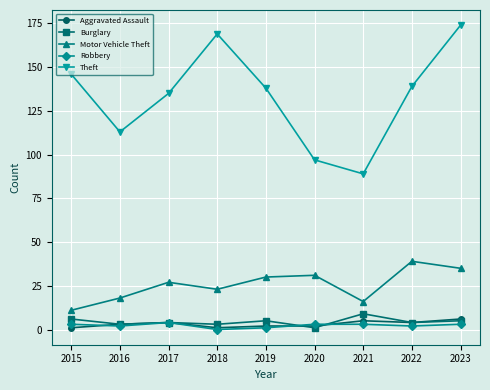

What is the value of the Burglary point at the 8th from the left?

4